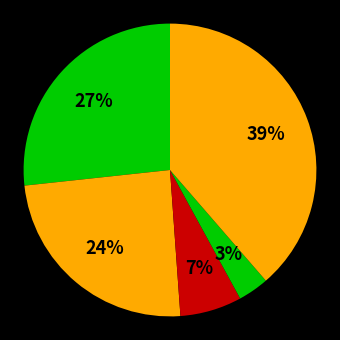

Which slice is the largest?

Robbery